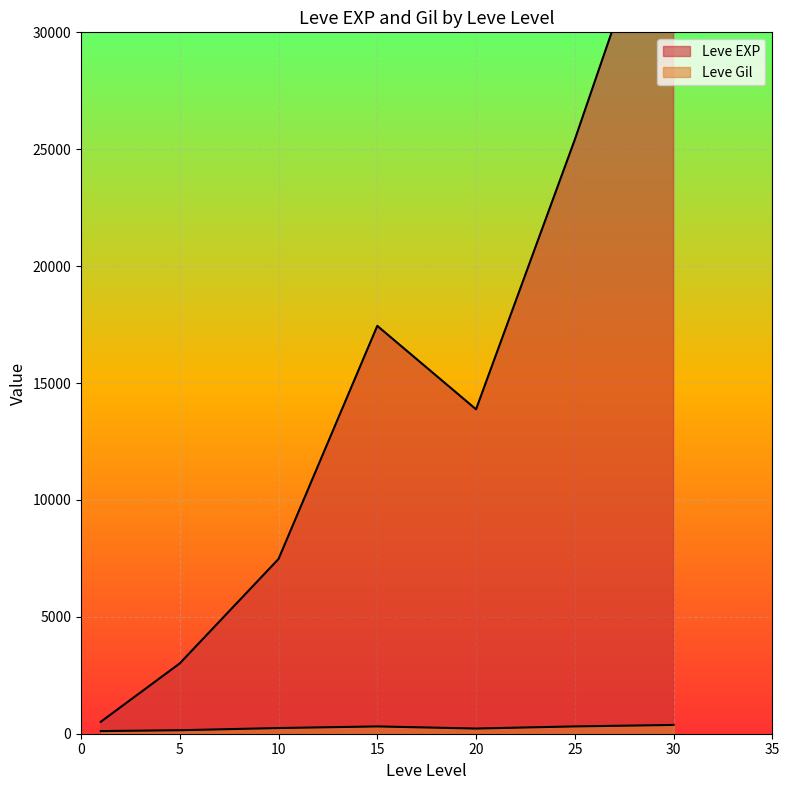

How many series are shown in this chart?

2